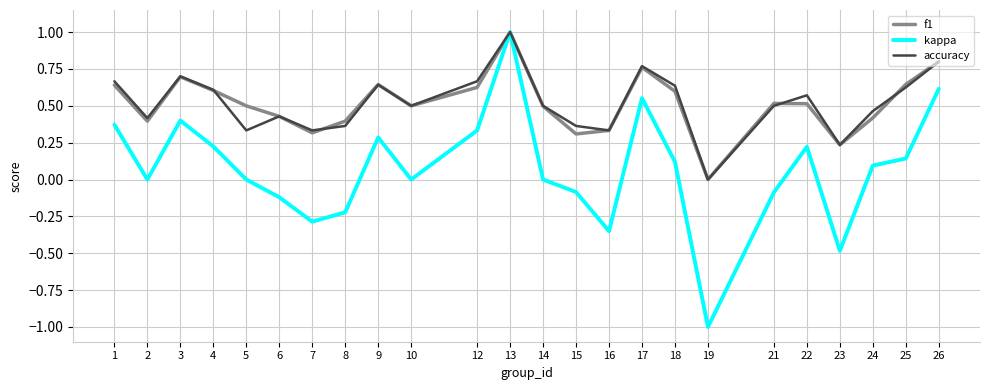

What is the difference between the maximum and minimum values in the f1 series?

1.0